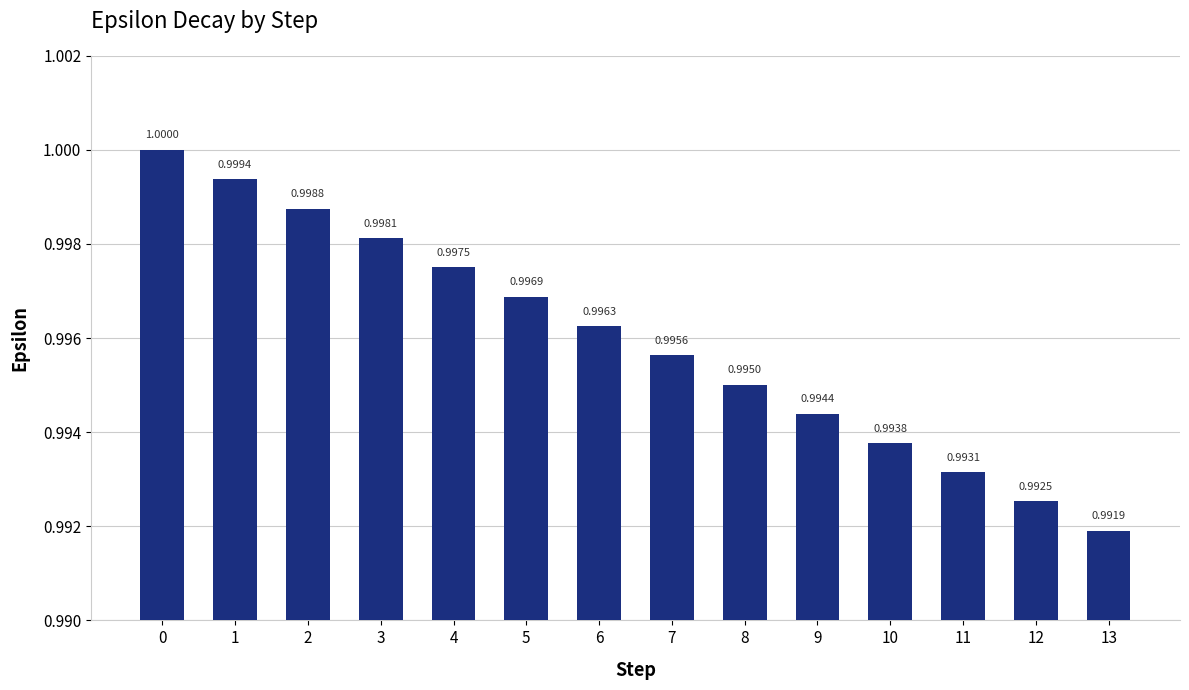

At which label is the value closest to 0?

13